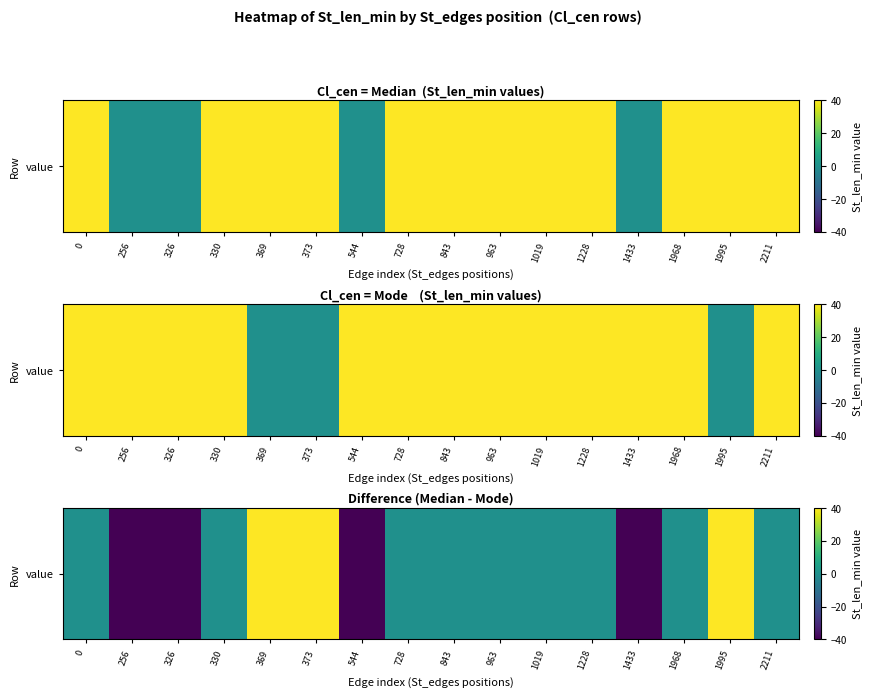

Between 544 and 330, which is larger?

330